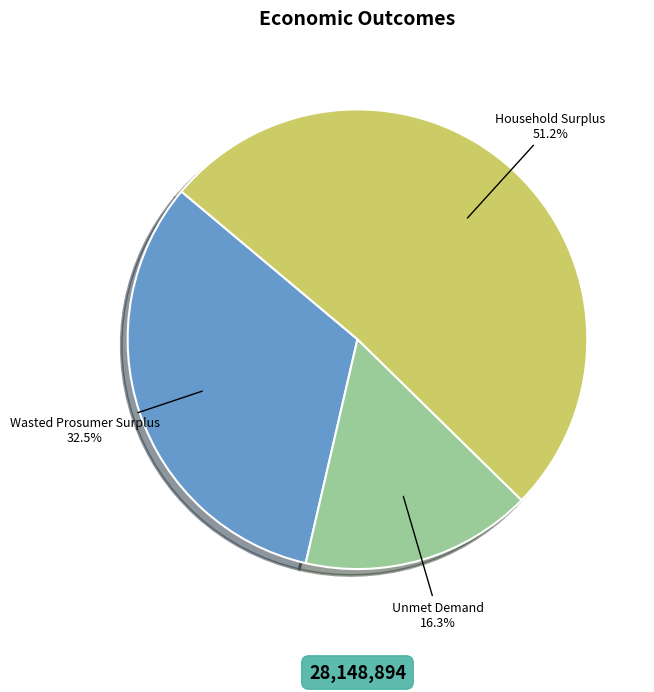

To the nearest percent, what is the difference between the largest and smallest slice percentages?

35%